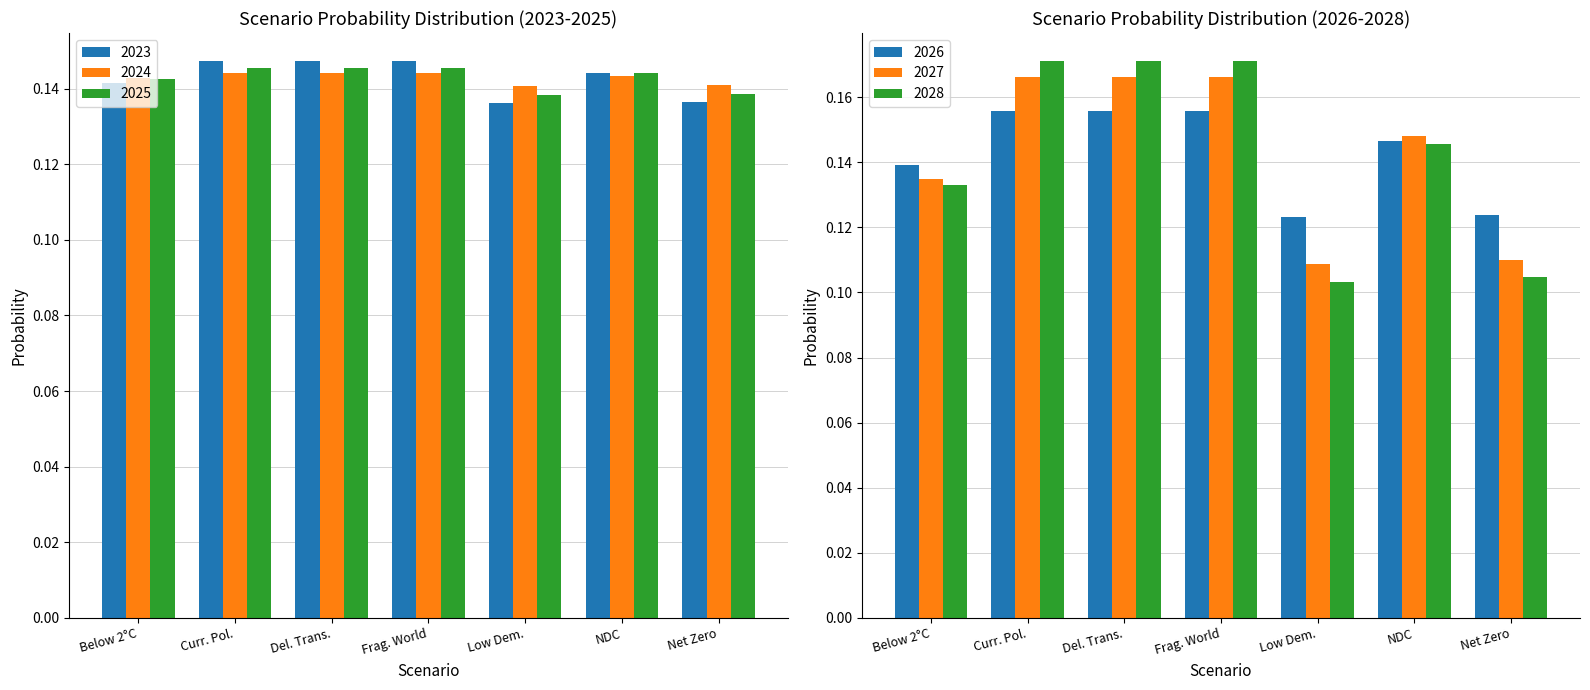

What is the maximum value for 2027?

0.2